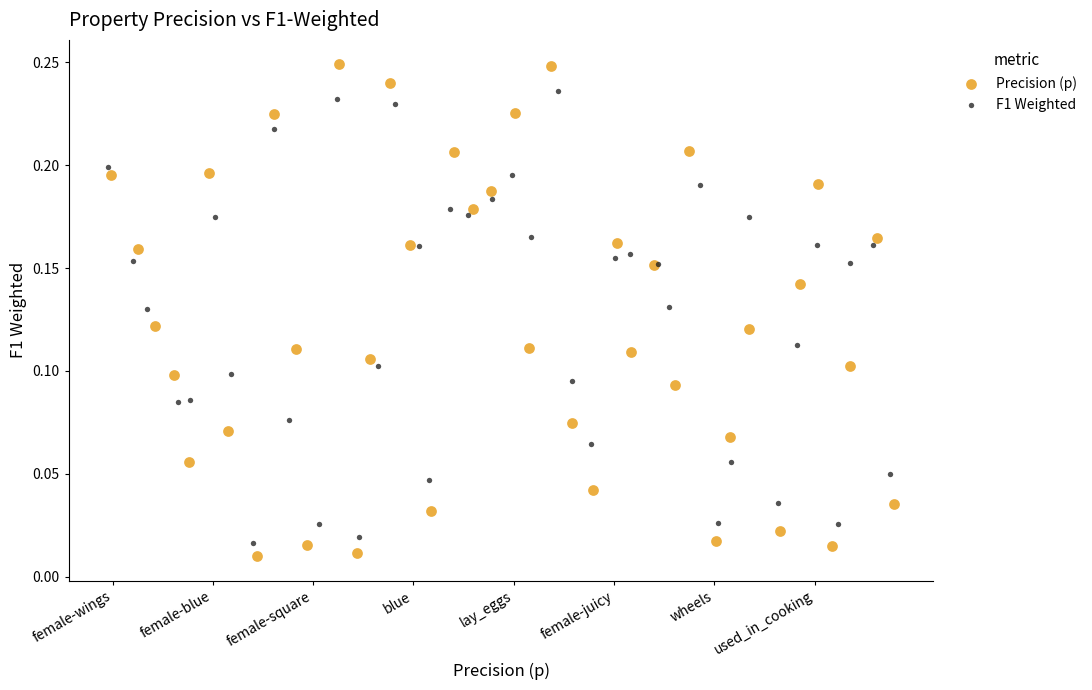

Which series reaches the minimum Y coordinate?

Precision (p)